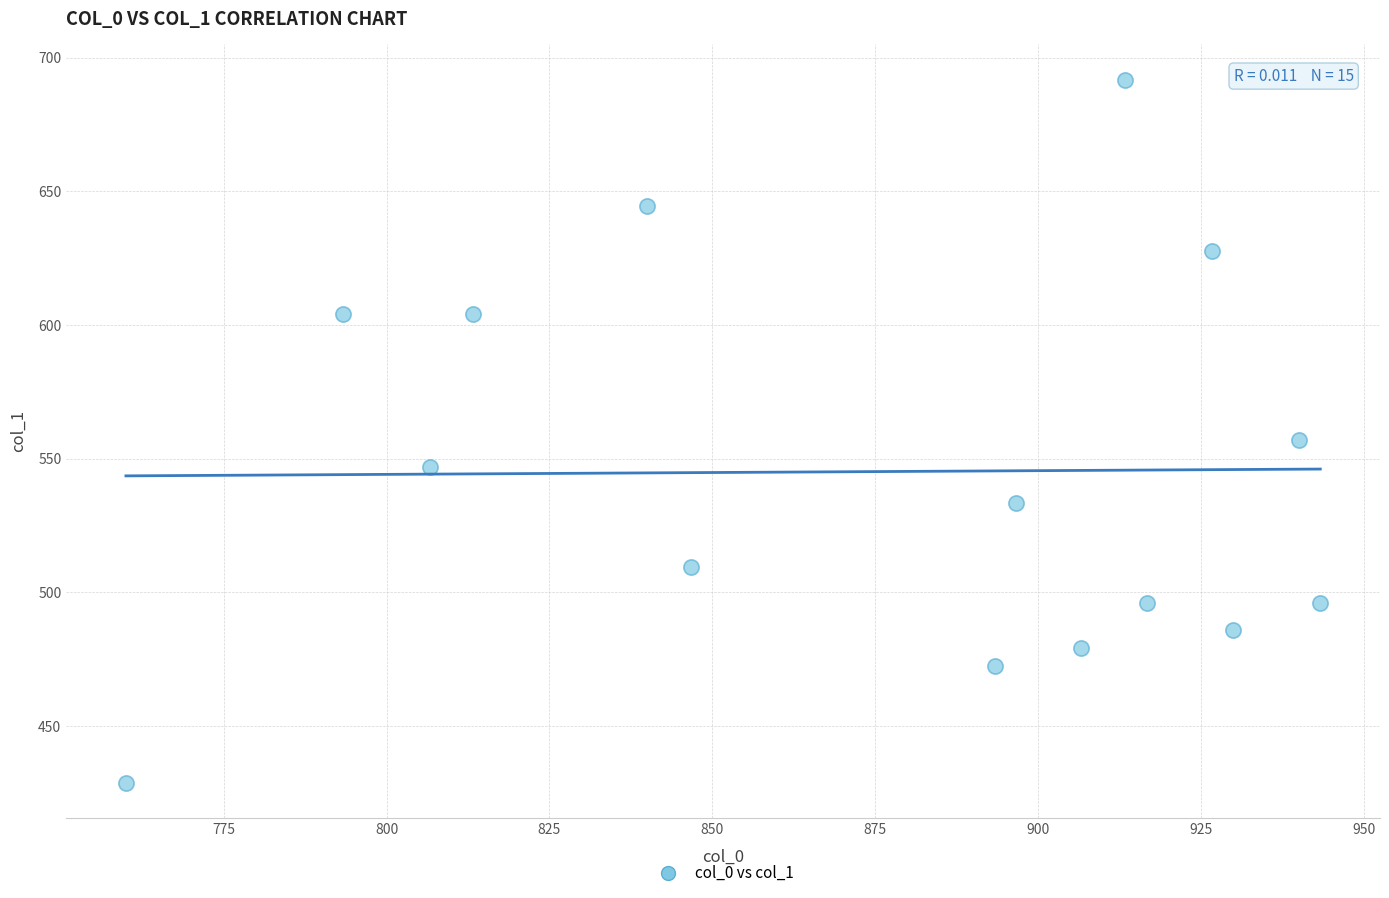

What is the range of X values (max minus min)?

183.3